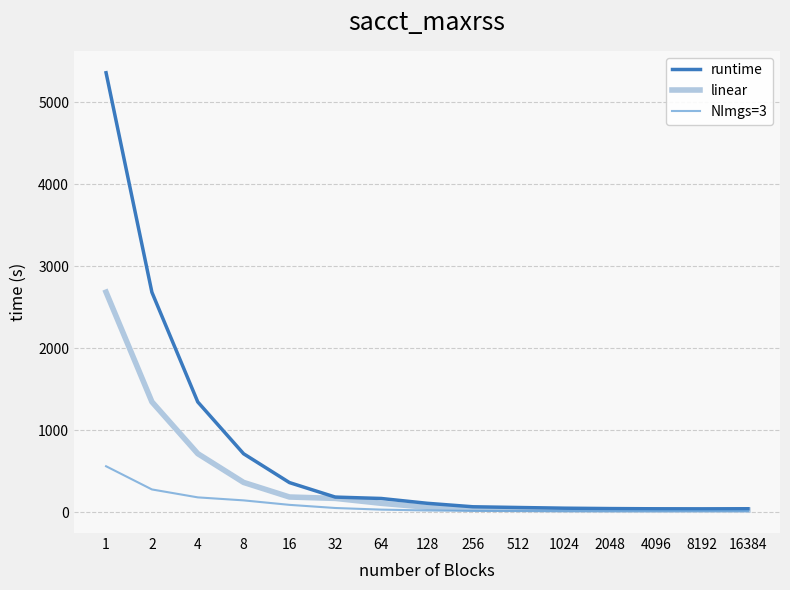

What is the sum of all NImgs=3 values?

1431.0